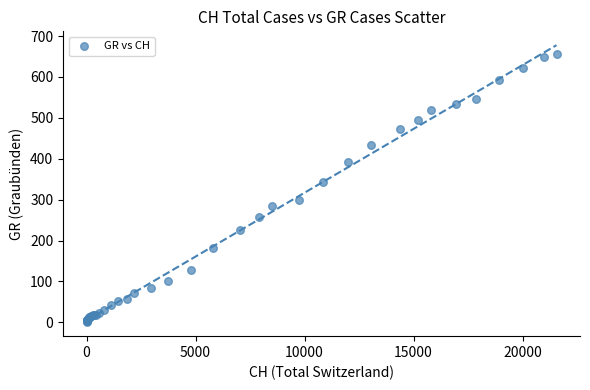

What Y value in the scatter plot is closest to 328?

343